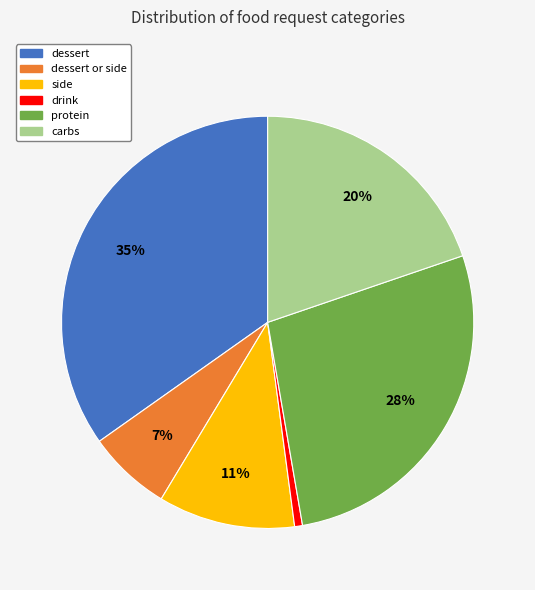

Is there a majority slice in this chart?

No